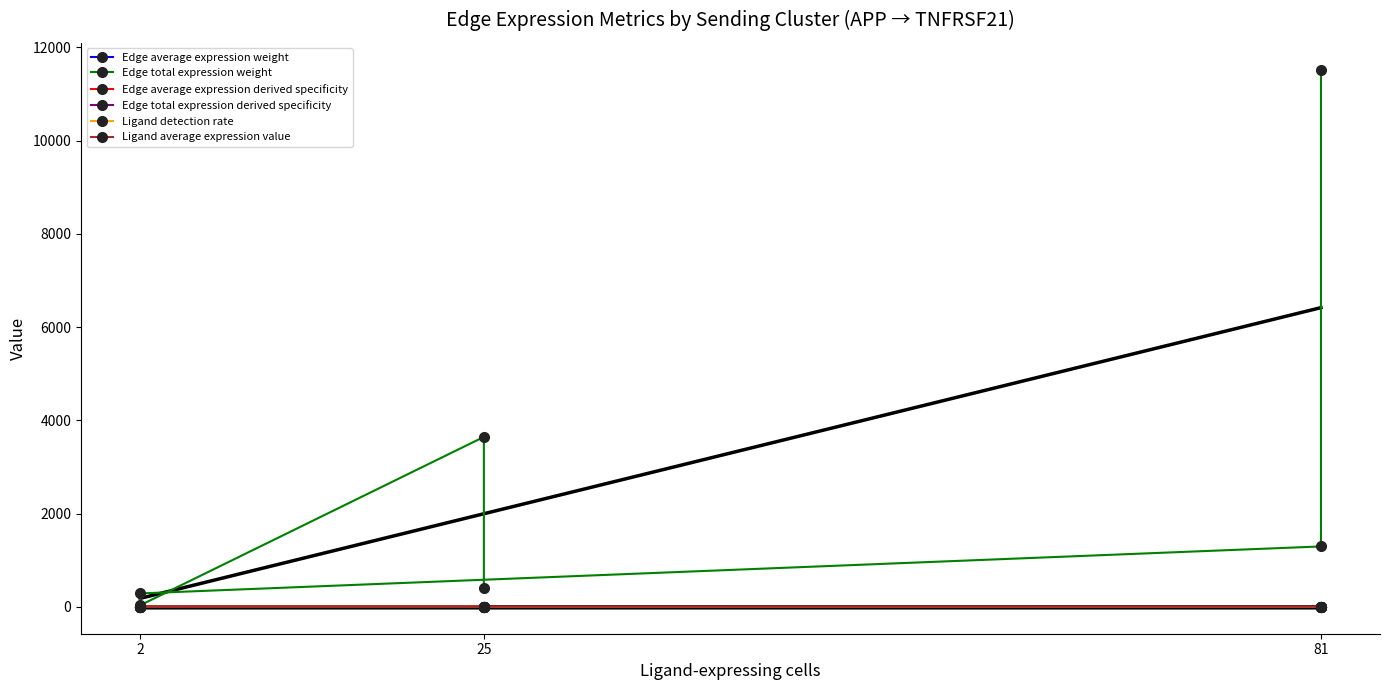

True or false: Ligand detection rate and Ligand average expression value intersect in this chart.

False